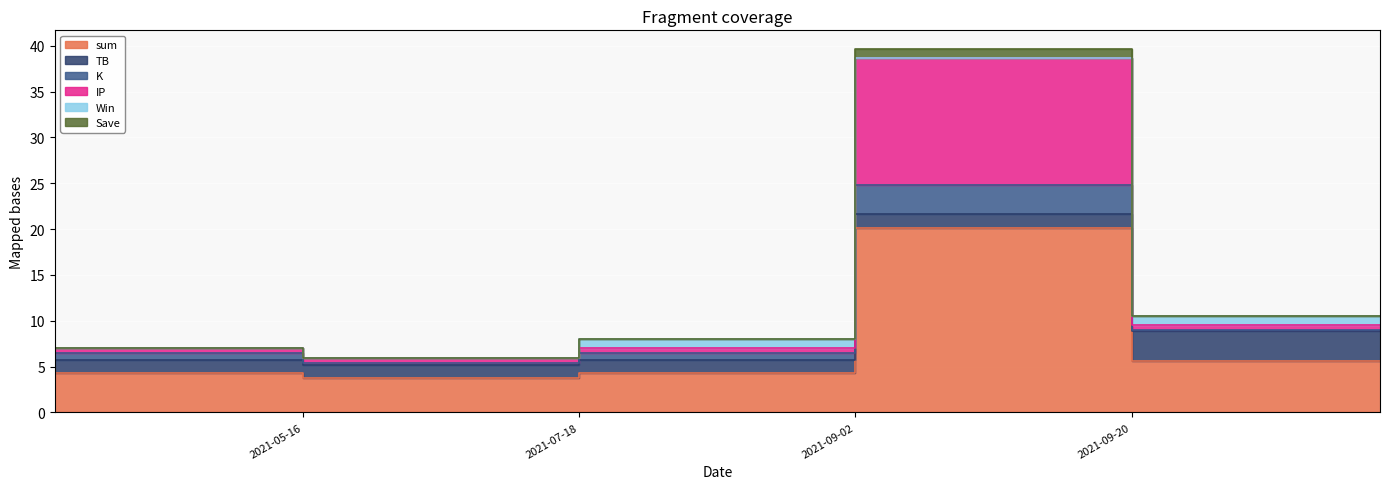

List the series in order of their peak value, lowest first.

Win, Save, K, TB, IP, sum